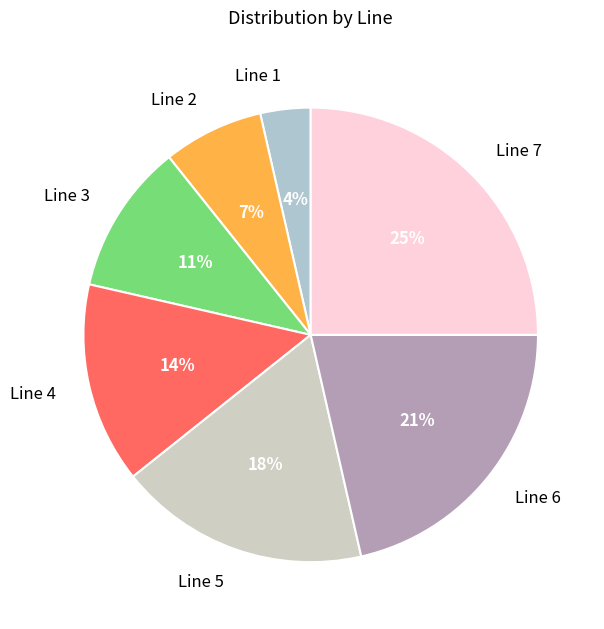

Is there a majority slice in this chart?

No